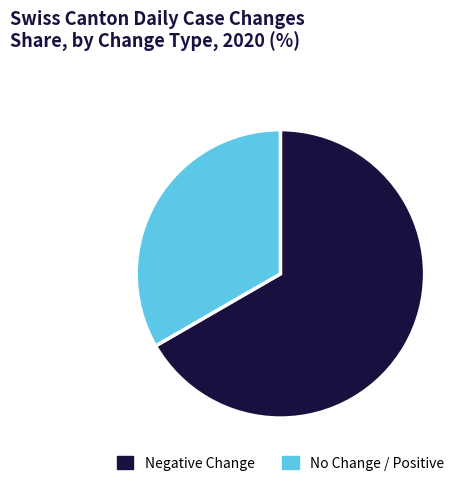

Which category has the biggest portion of the pie?

Negative Change